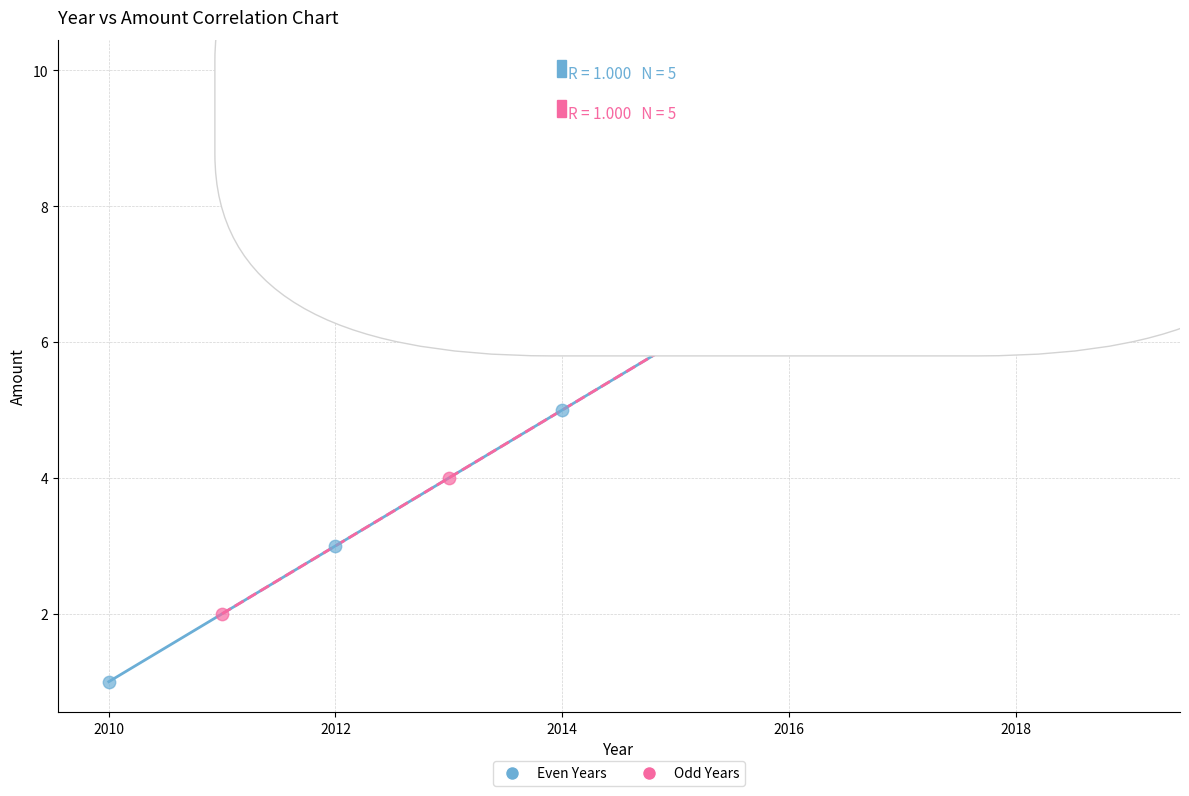

Which series contains the lowest Y value?

Even Years